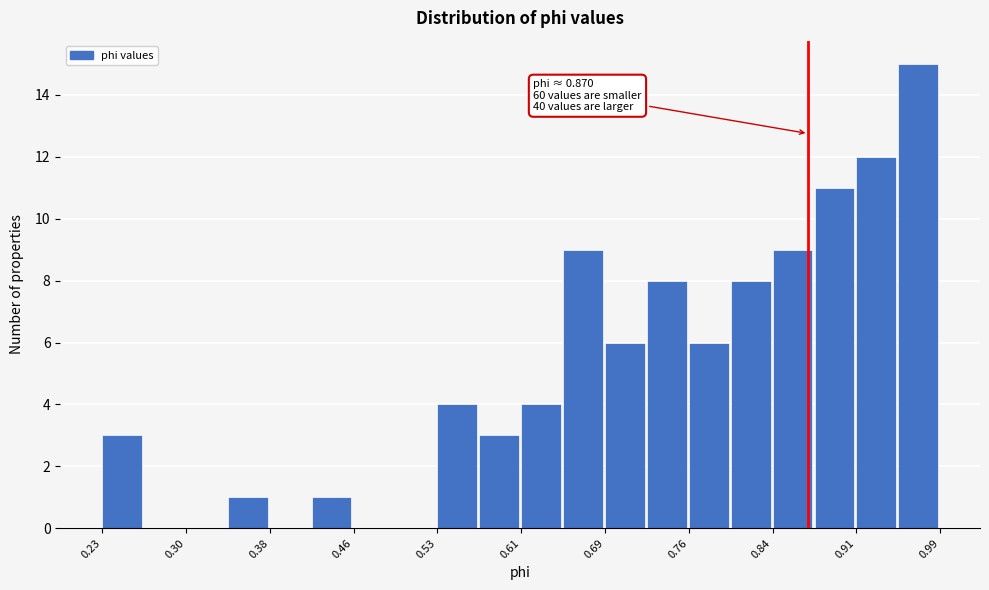

Around what value on the x-axis is the tallest bar? Give the approximate position of its centre, as read against the axis.

0.97